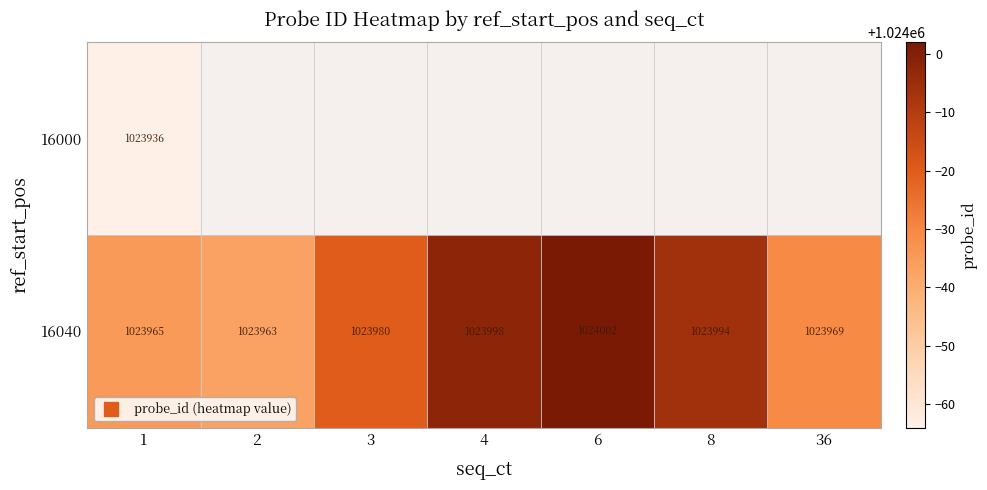

Which series has the largest total across all categories?

16040